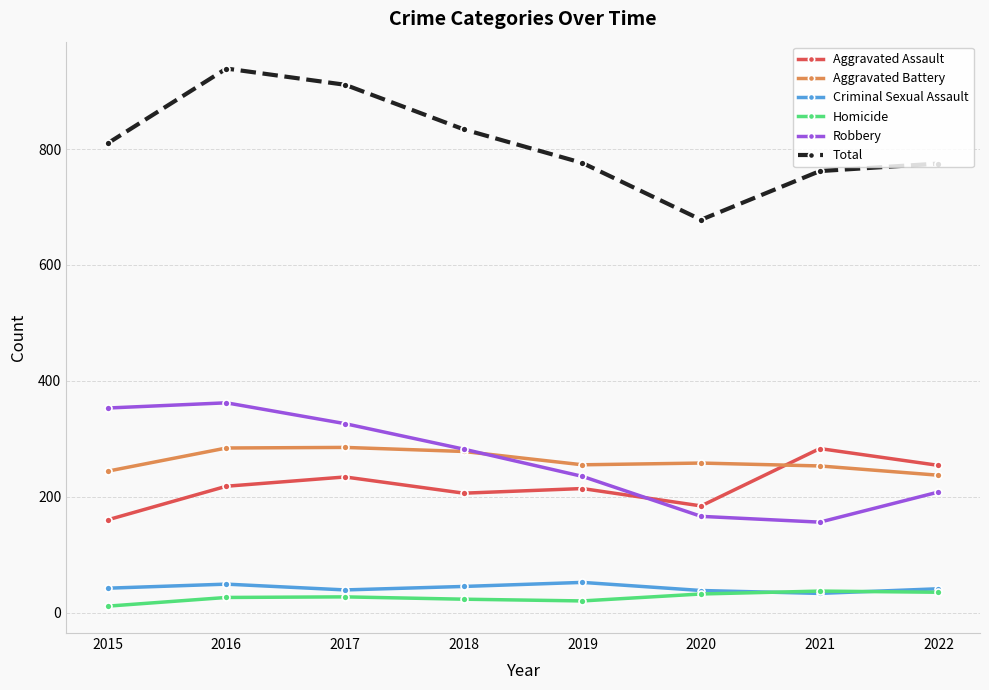

True or false: Total has a value of 911 at 2017.

True